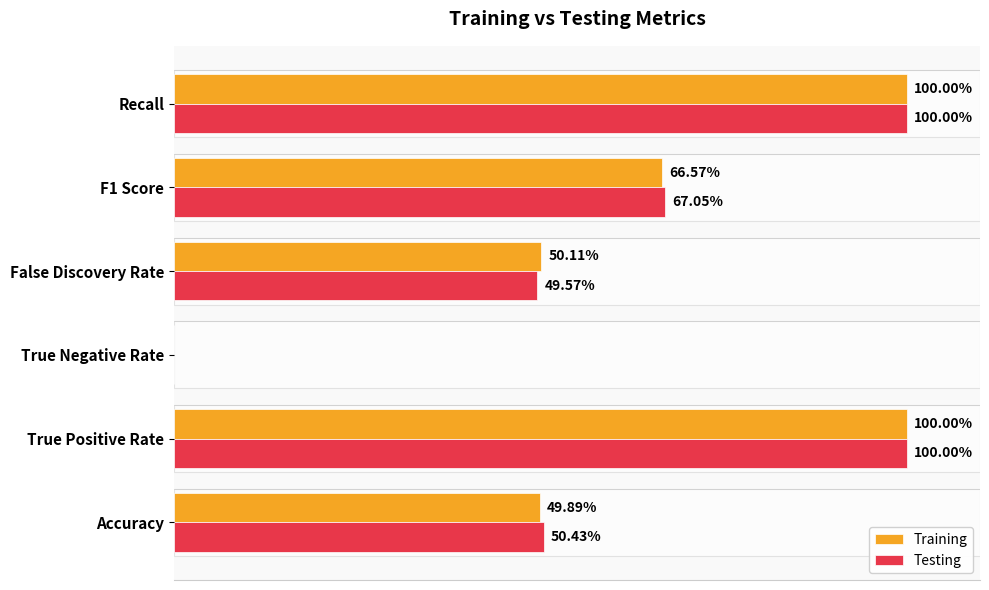

Which series changed the most between True Positive Rate and F1 Score?

Training